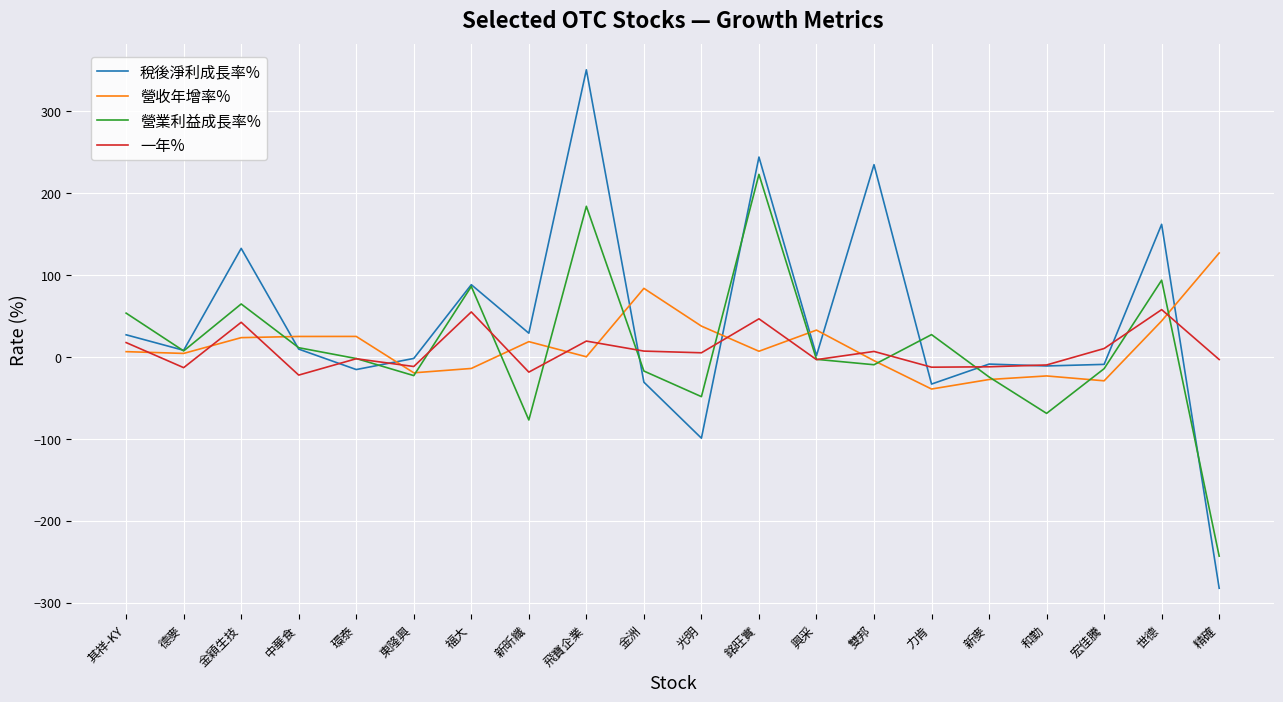

Is it true that 稅後淨利成長率% equals 28.9 at 新昕纖?

True